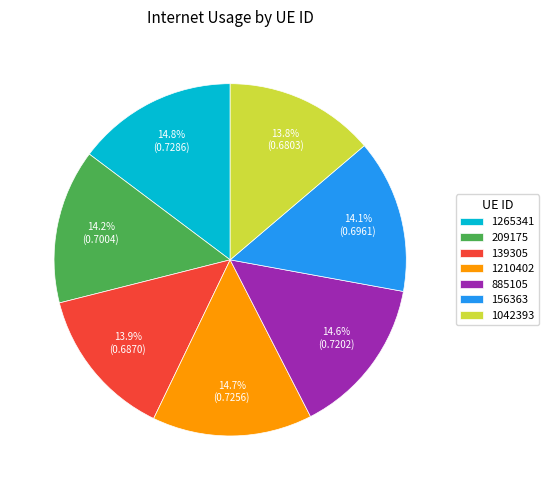

Does 885105 represent more than half of the total?

No